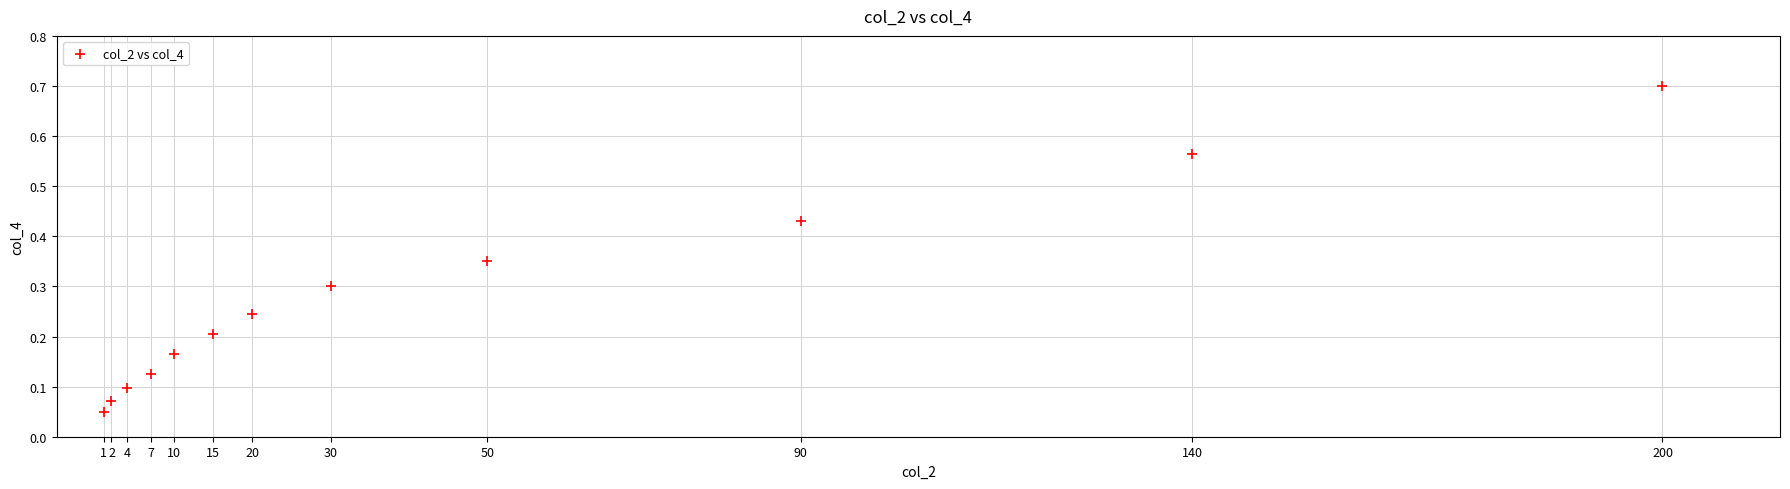

What is the average X value?

47.4